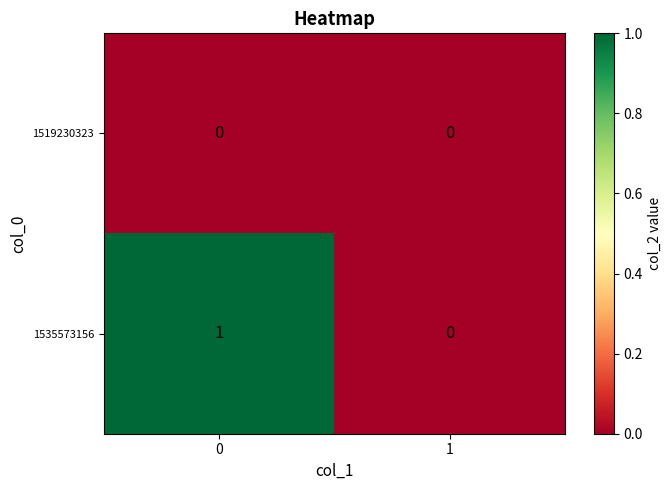

Rank the series by their average value, from lowest to highest.

1519230323, 1535573156